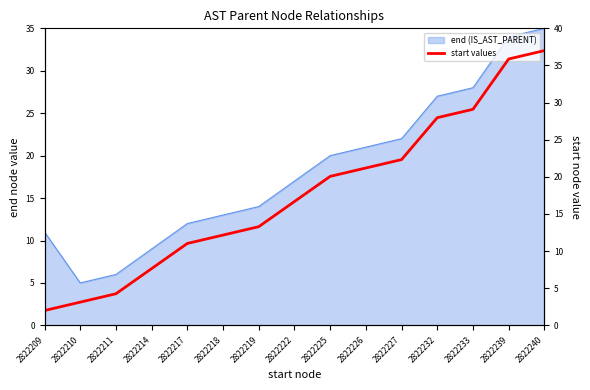

Which category has the lowest value across all series?

2822209